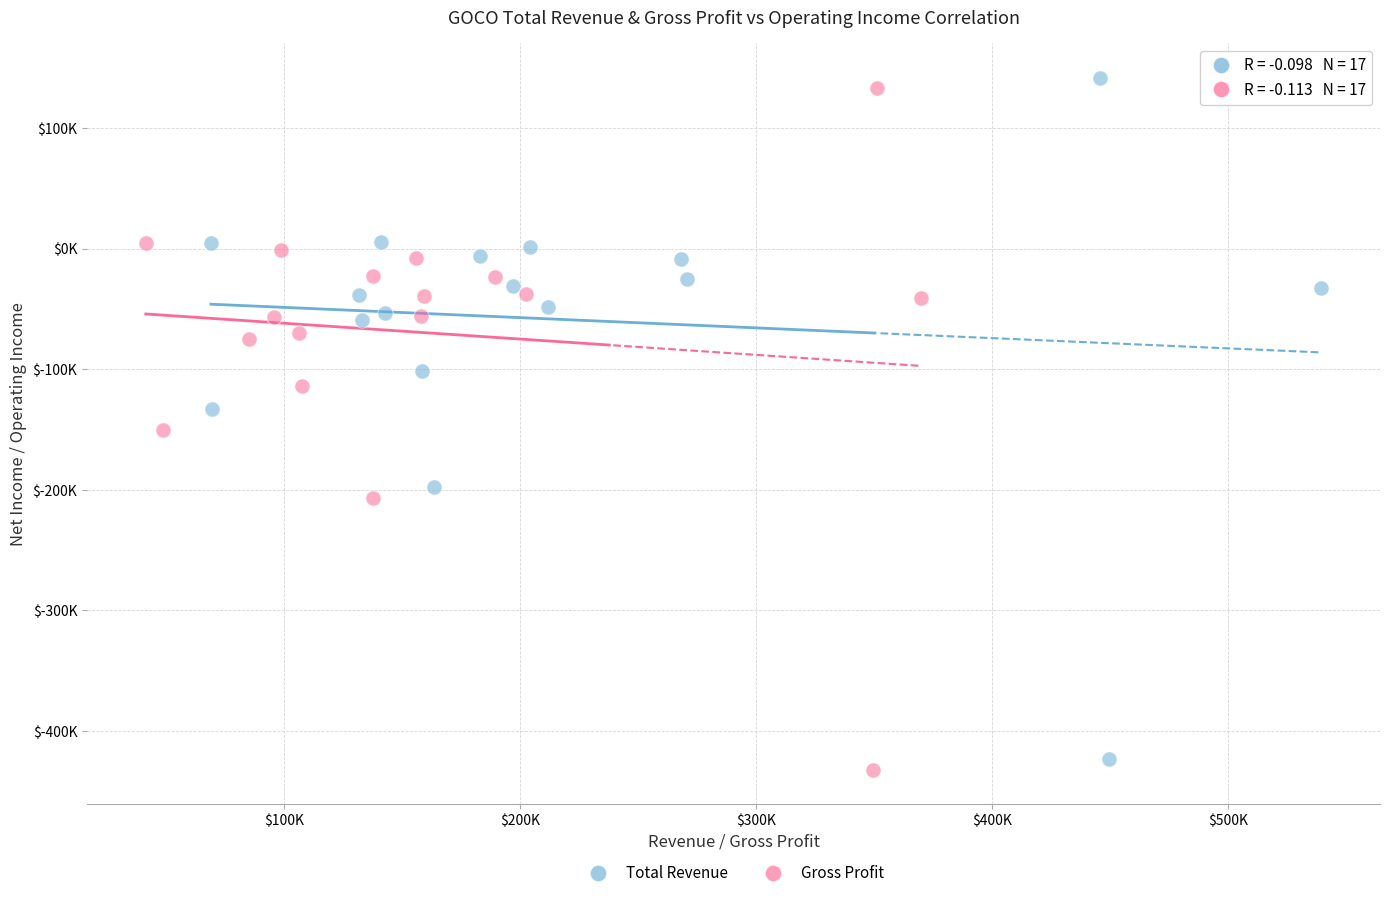

Which series contains the highest Y value?

Total Revenue